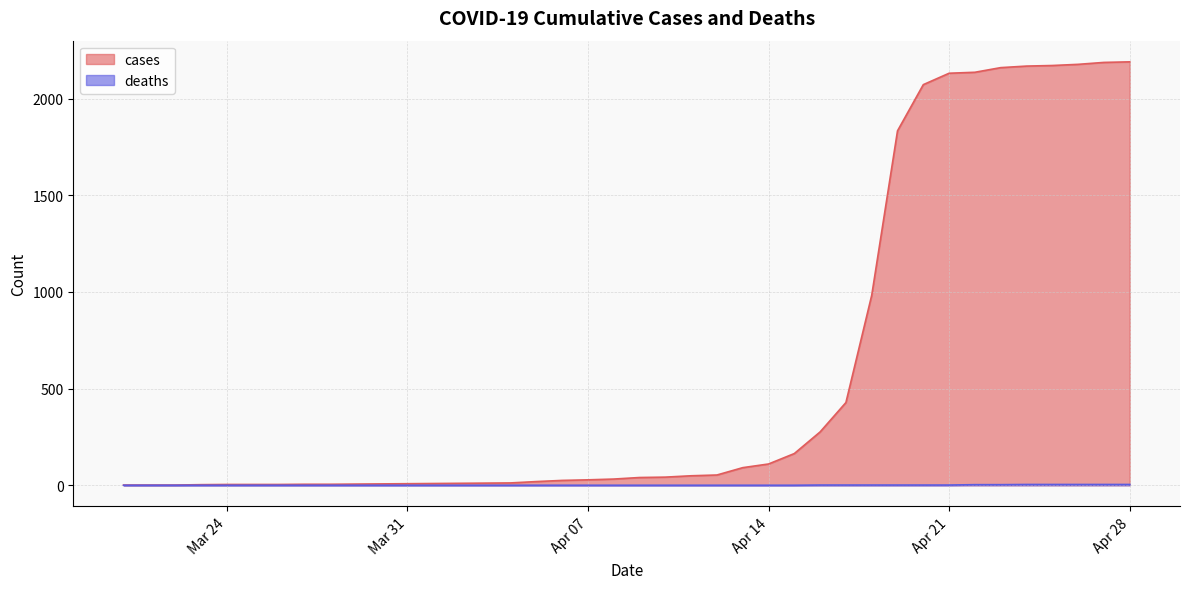

At which label is deaths closest to 2?

2020-04-16